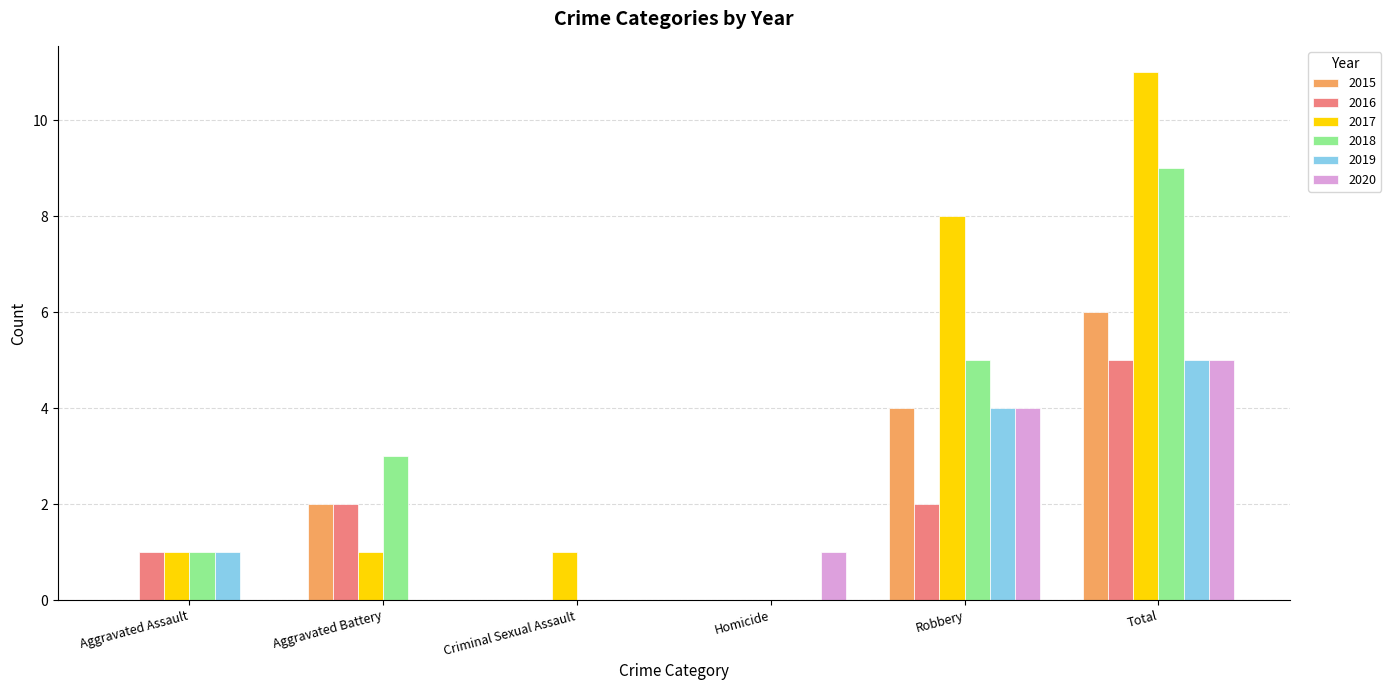

Reading left to right, list all the values displayed in this chart.

2015: 0	2	0	0	4	6
2016: 1	2	0	0	2	5
2017: 1	1	1	0	8	11
2018: 1	3	0	0	5	9
2019: 1	0	0	0	4	5
2020: 0	0	0	1	4	5